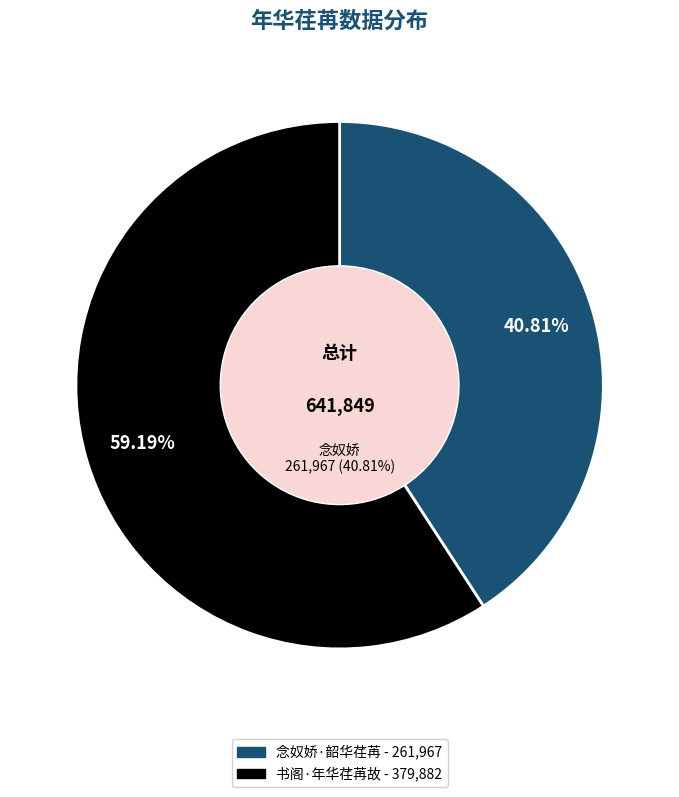

What is the majority slice?

书阁·年华荏苒故